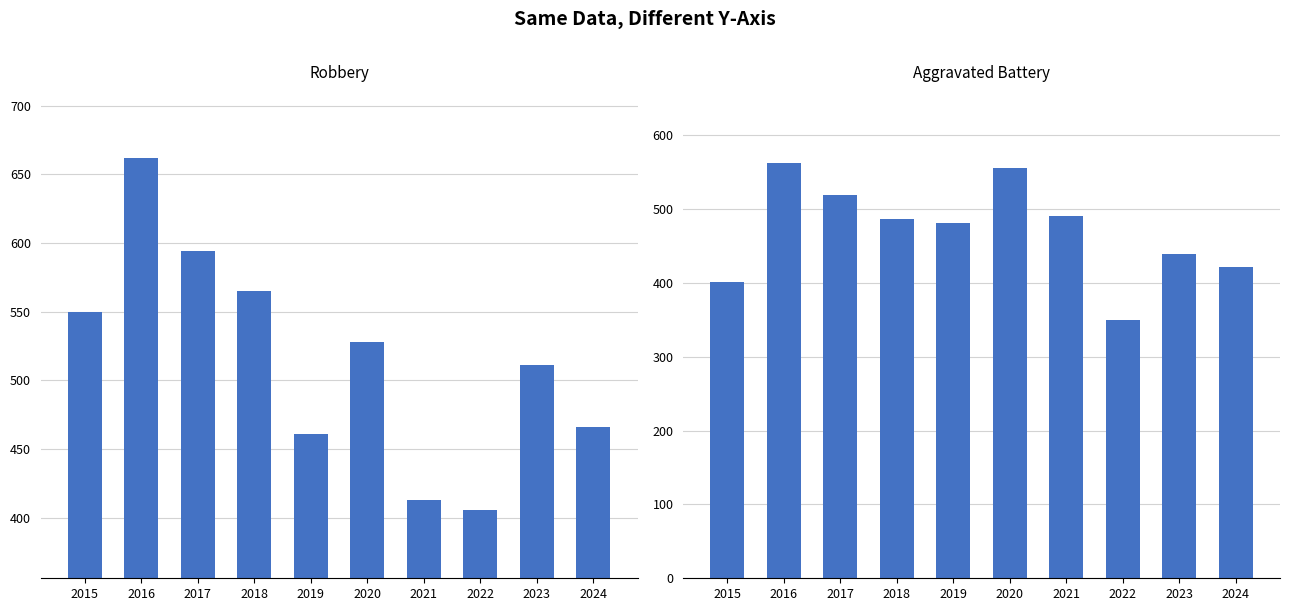

How many values in the Robbery series exceed 528?

4